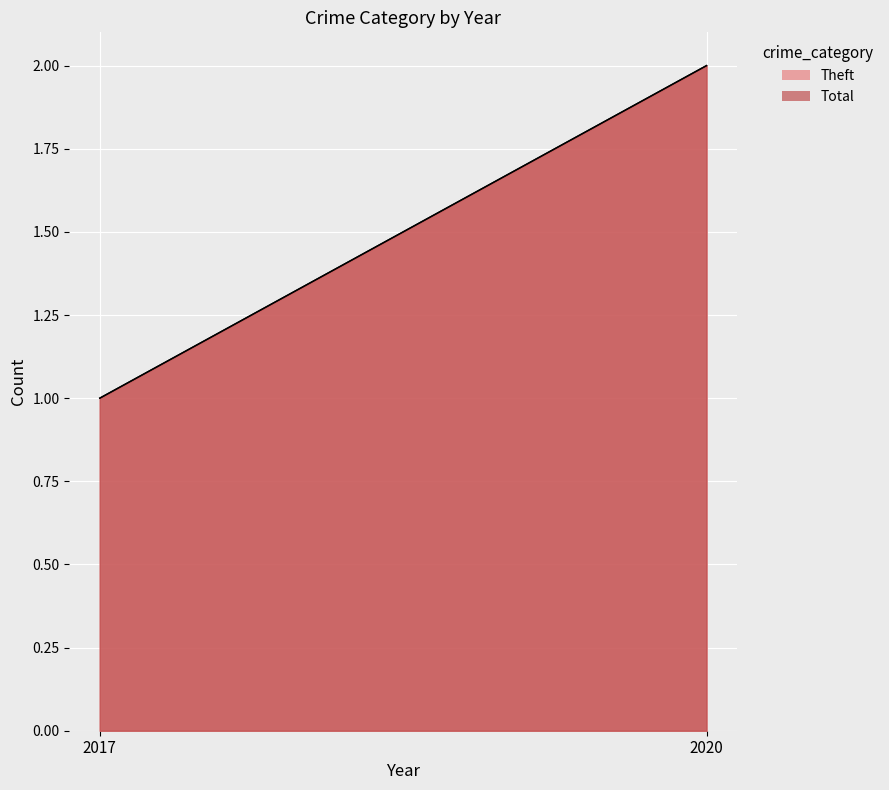

Reading left to right, transcribe all the data shown in this chart.

Theft: 1	2
Total: 1	2